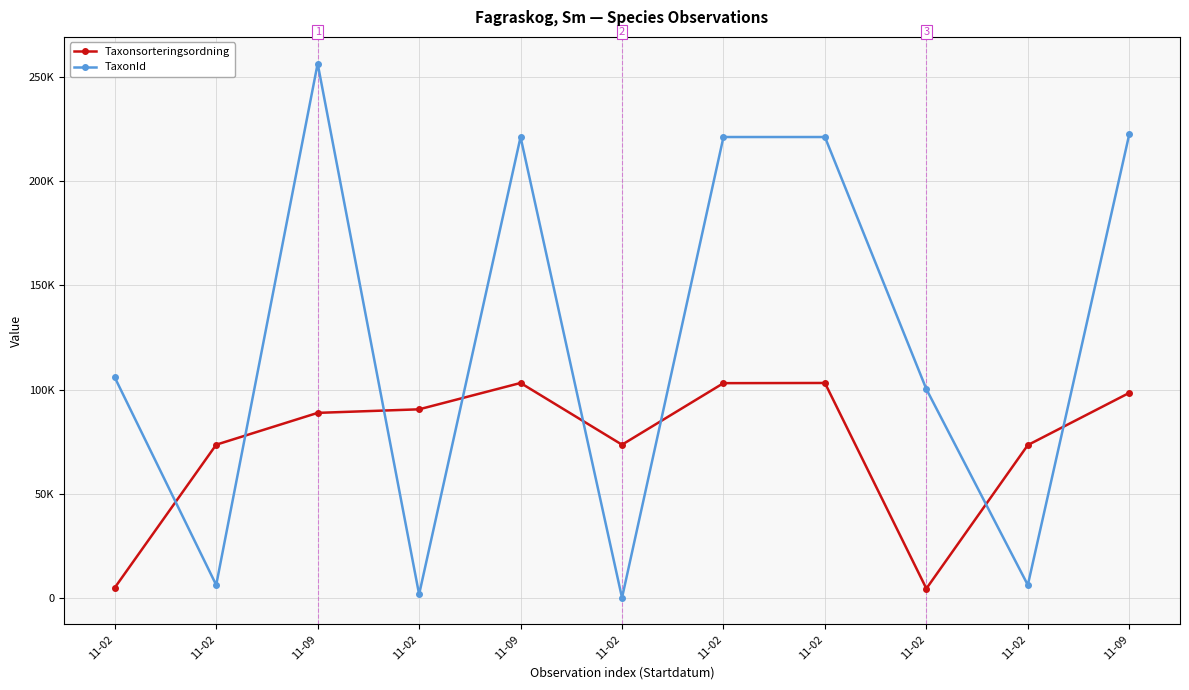

What is the maximum value for TaxonId?

256335